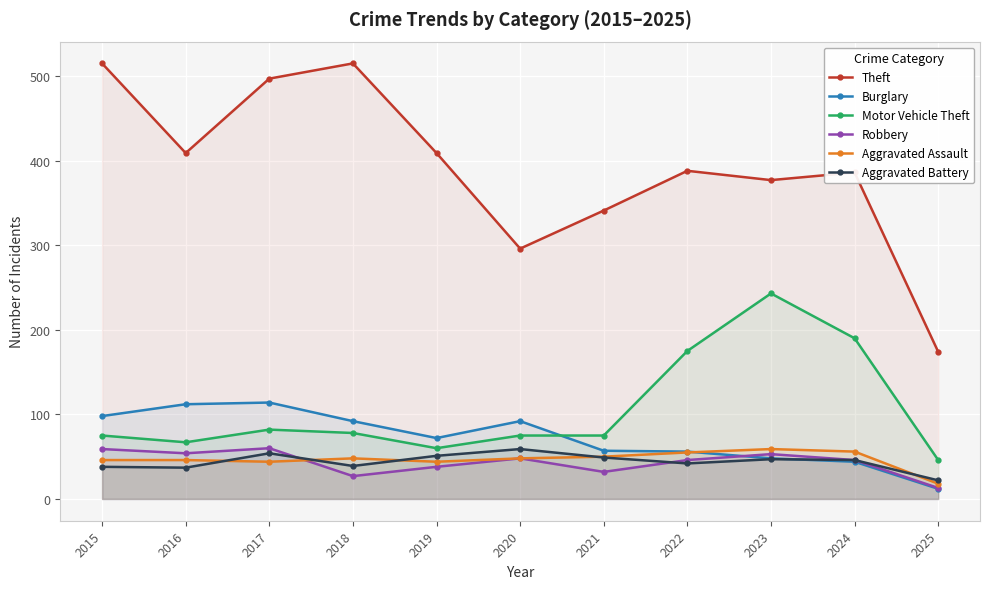

Which category has the highest value in the Theft series?

2015